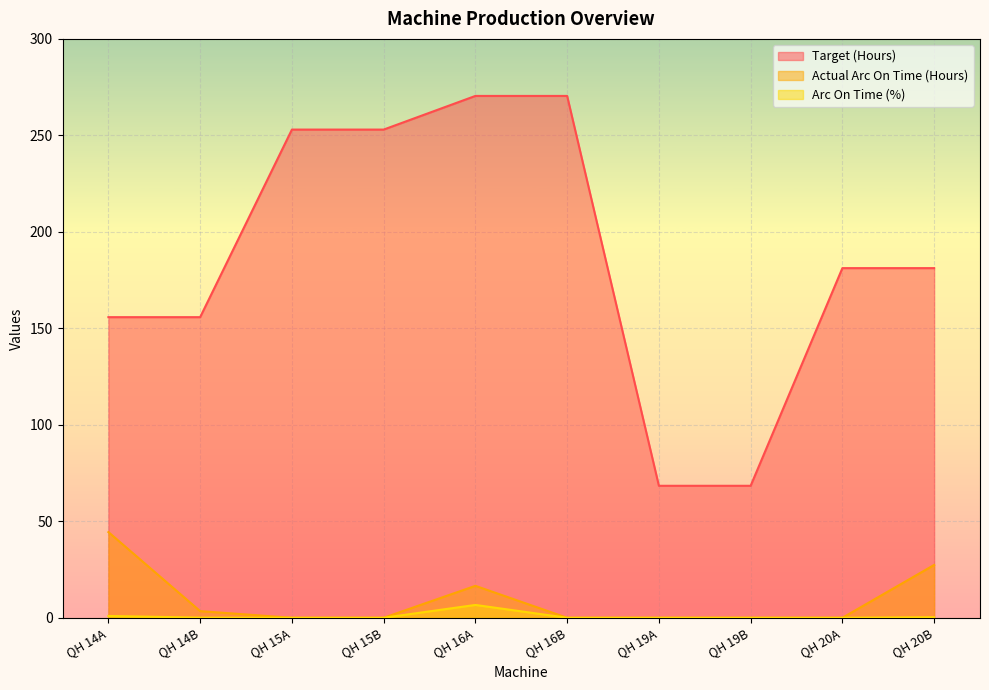

At which category is the sum across all series the highest?

QH 16A